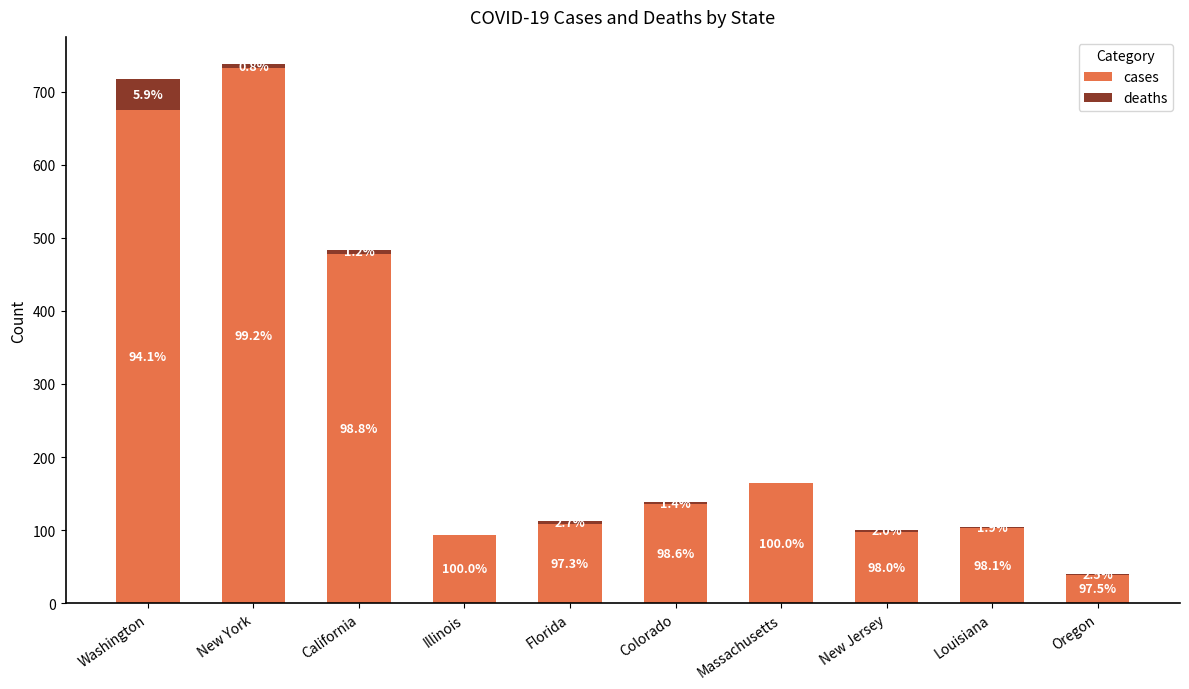

At how many categories does at least one series exceed 342?

3